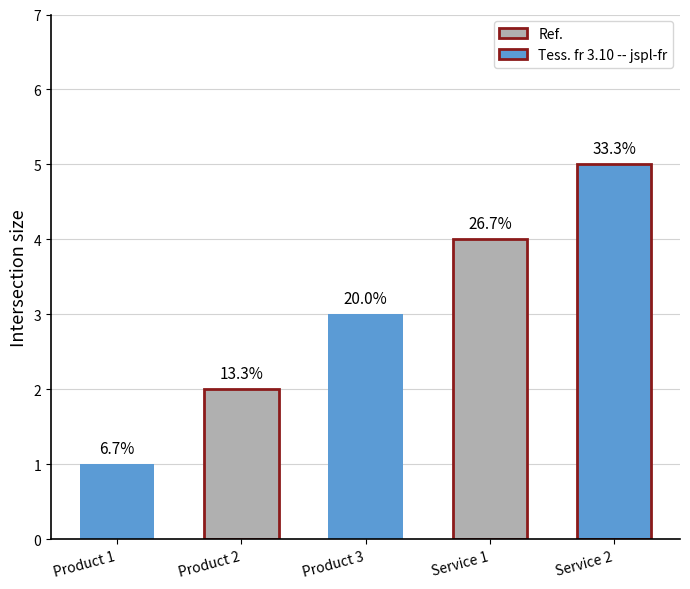

Where does the data first go above 3?

Service 1